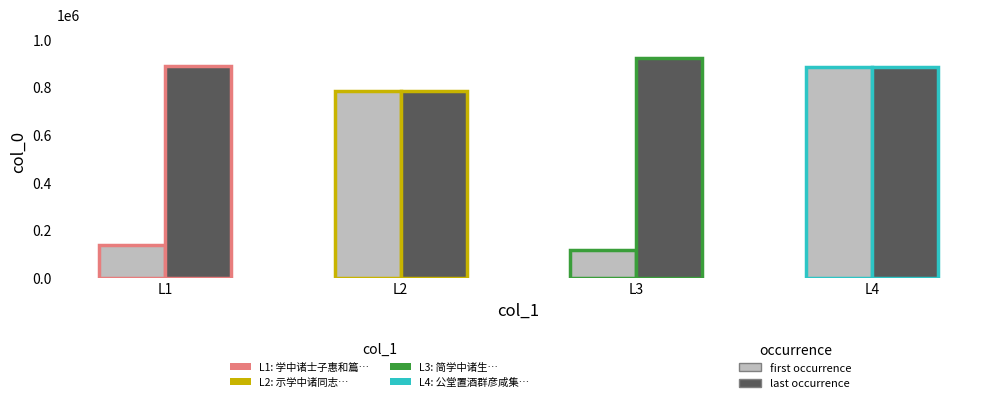

What is the value of the first occurrence bar at the 4th from the left?

883722